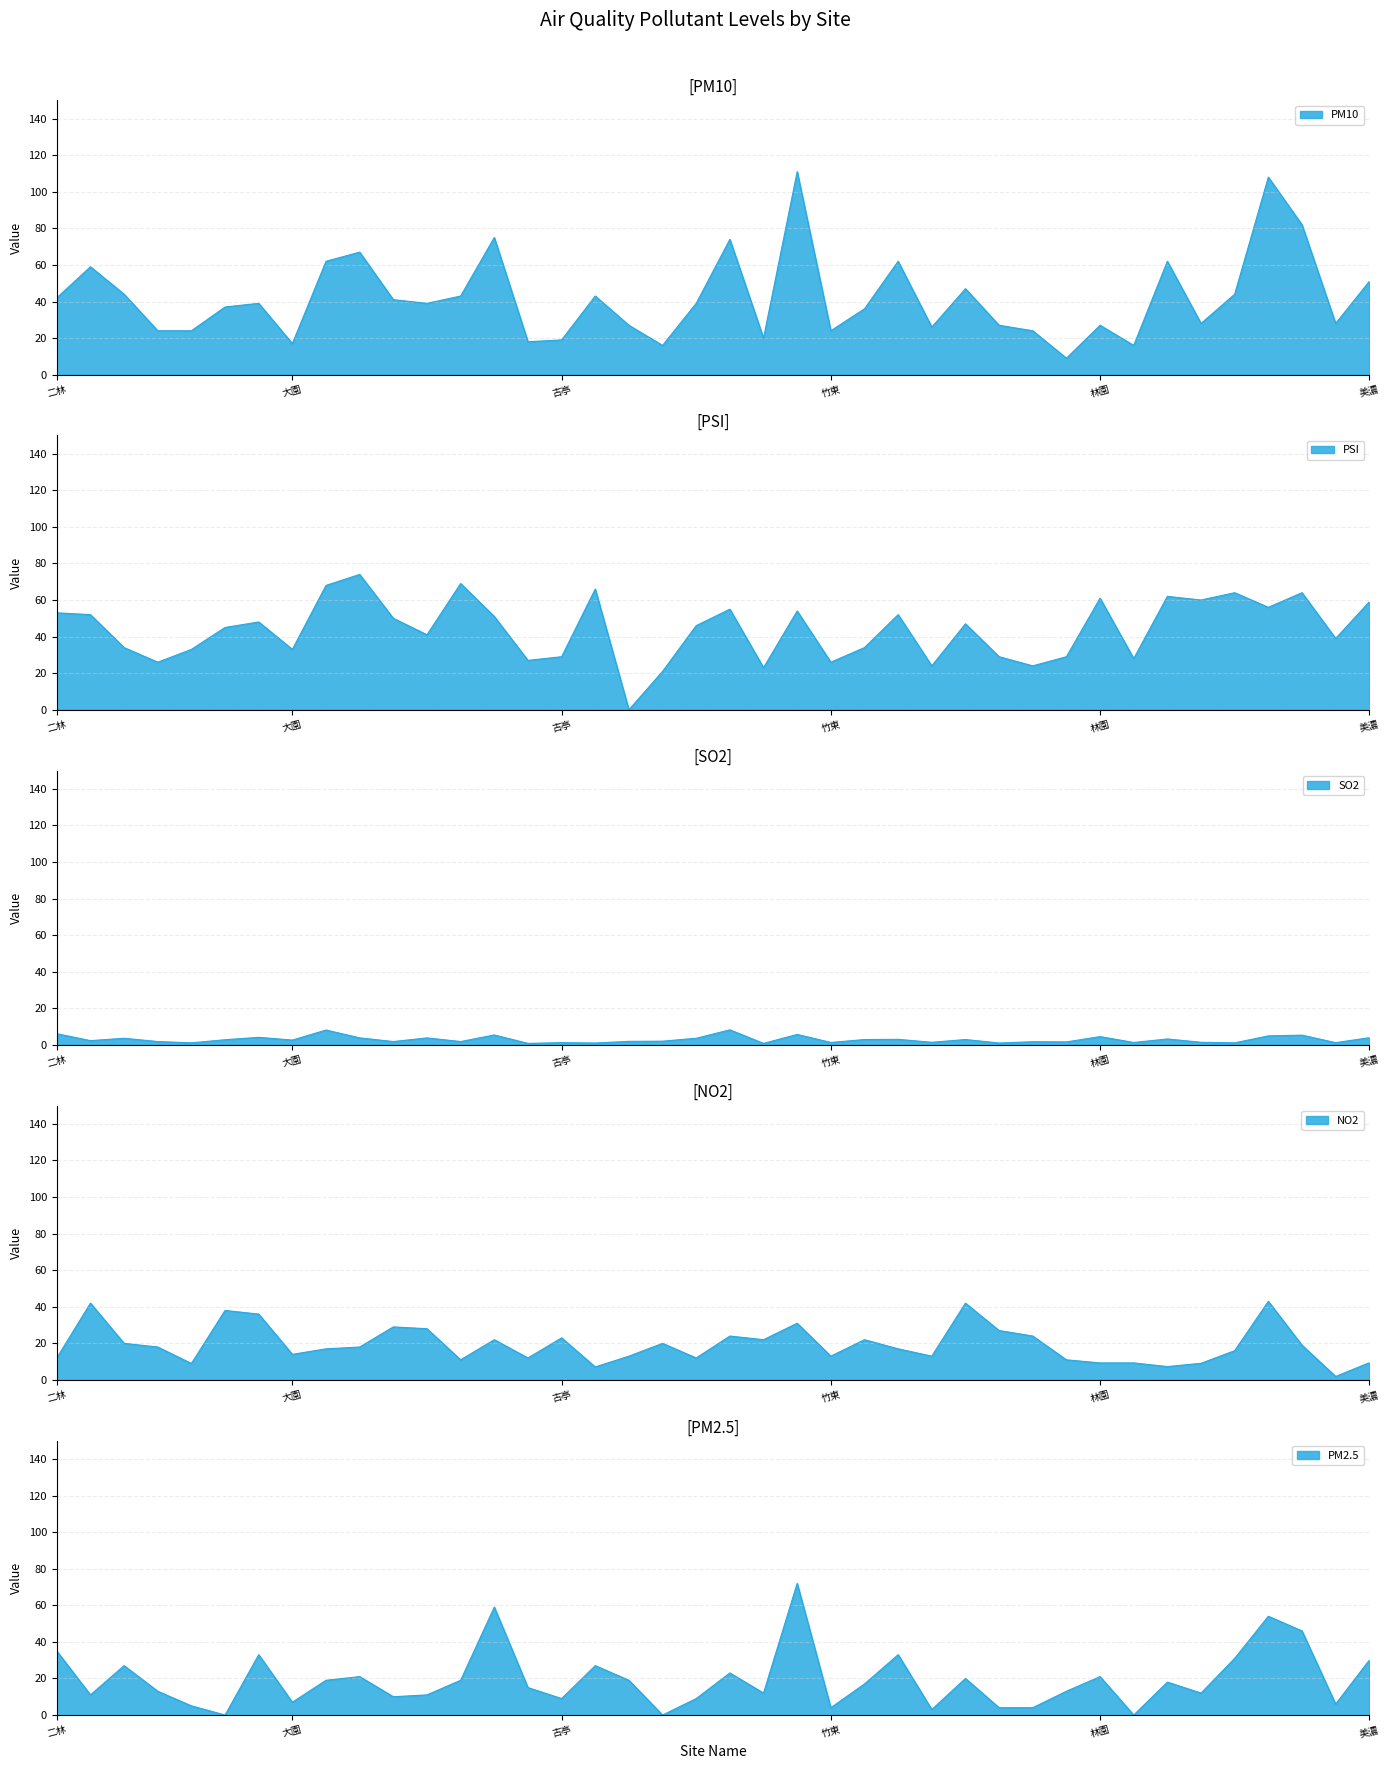

At which category does SO2 reach its first local valley?

三重